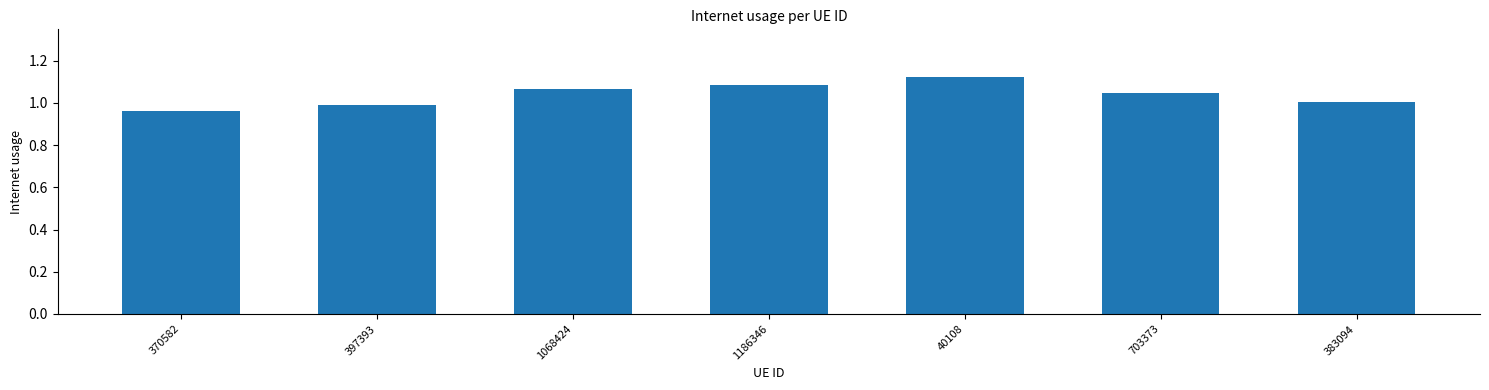

True or false: the data shows 1.8 at 383094.

False